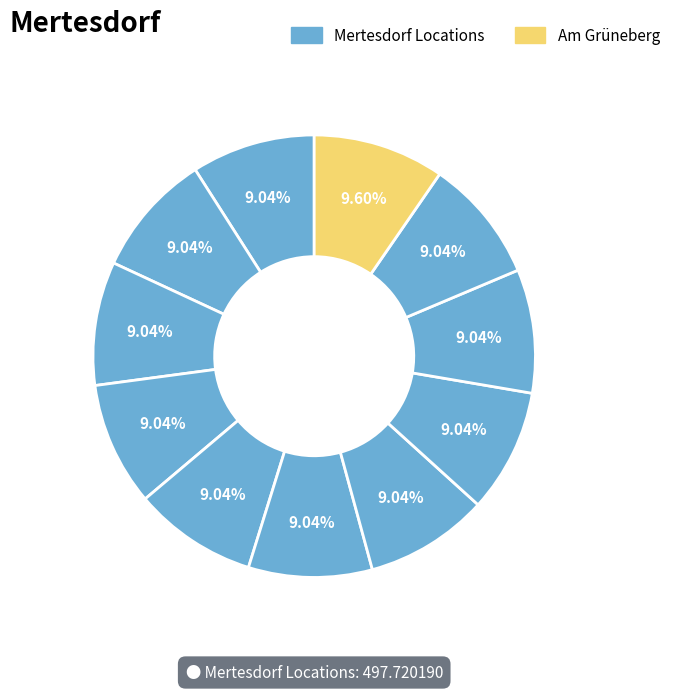

Rank the categories by value from highest to lowest.

Am Grüneberg, Hauptstraße, Ecke Boorgasse, Hauptstraße 125, Denkmalzone Gutshof Schloss Grünhaus, Hauptstraße 118, (in) Kirchgasse, (an) Hauptstraße 1, Hauptstraße 4, Hauptstraße 2, Adenauerstraße, Im Mühlengrund 3